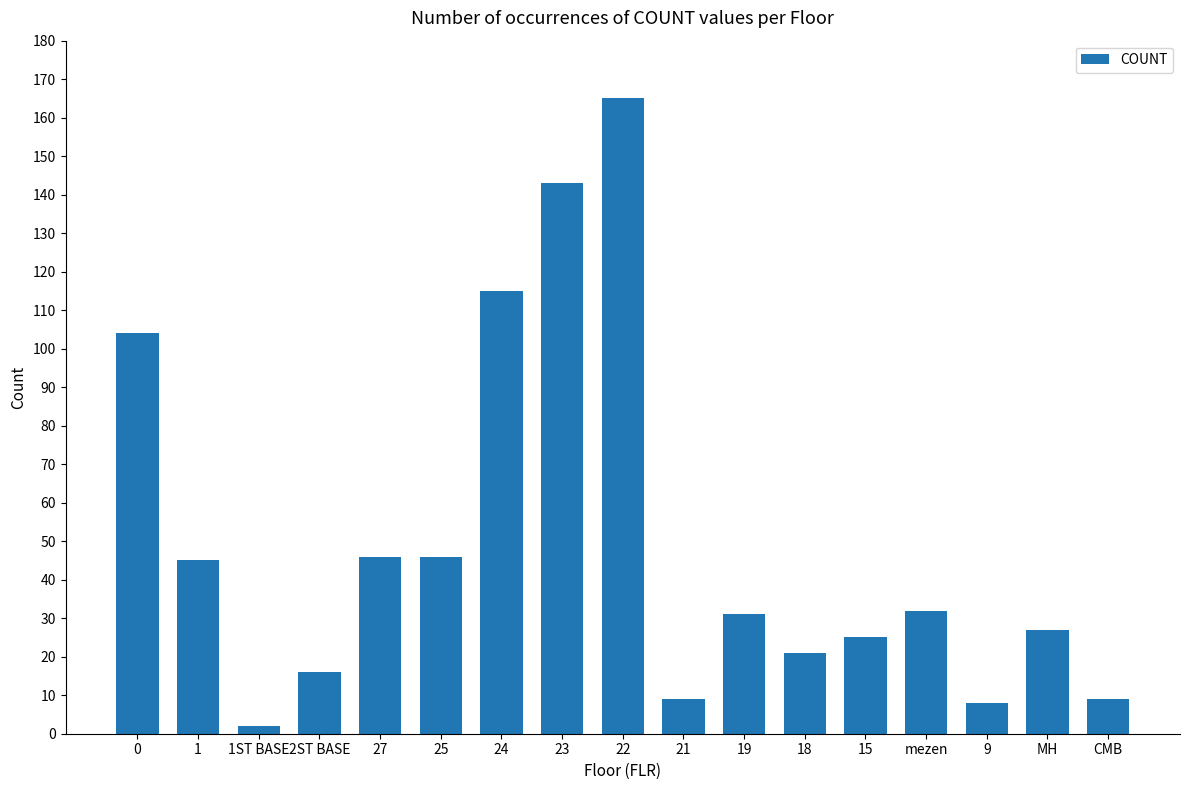

What is the change in value from 27 to 24?

+69